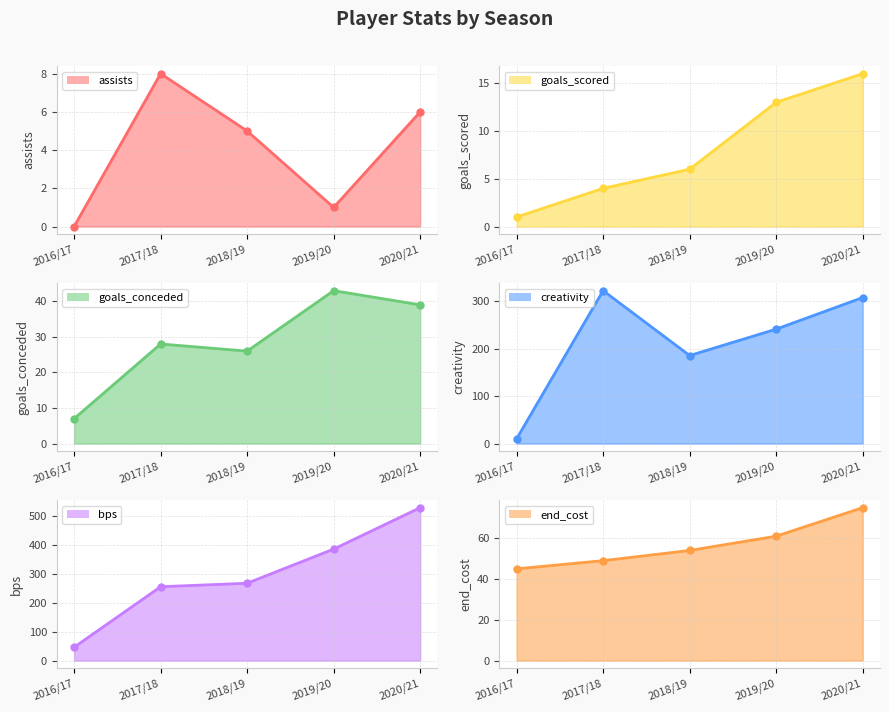

What is the minimum value for end_cost line?

45.0